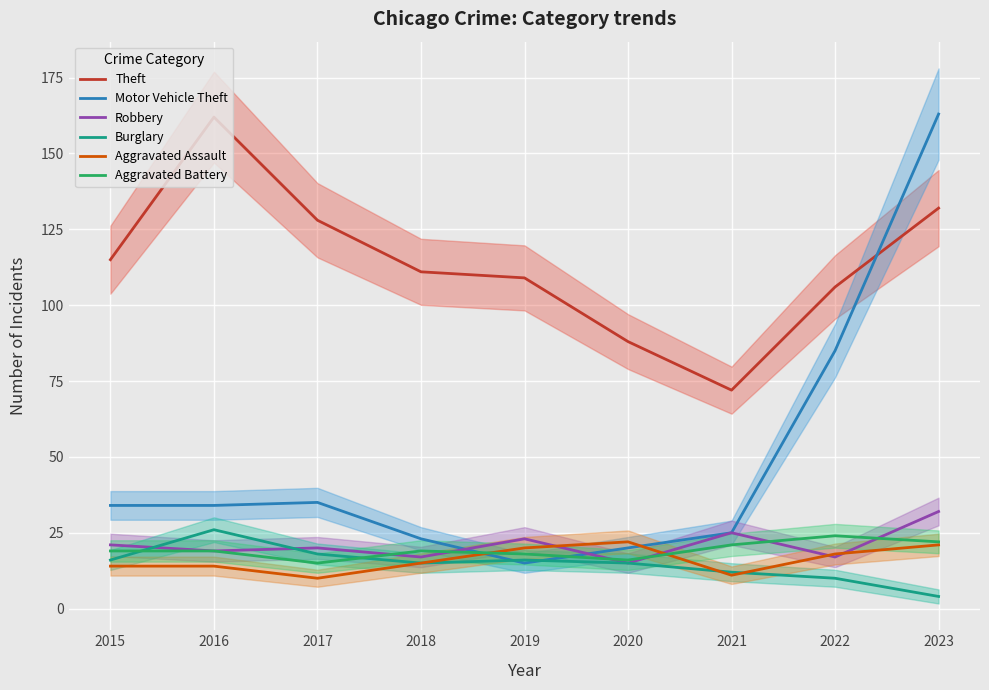

Reading right to left, transcribe all the data shown in this chart.

Theft: 132	106	72	88	109	111	128	162	115
Motor Vehicle Theft: 163	85	25	20	15	23	35	34	34
Robbery: 32	17	25	15	23	17	20	19	21
Burglary: 4	10	12	15	16	15	18	26	16
Aggravated Assault: 21	18	11	22	20	15	10	14	14
Aggravated Battery: 22	24	21	16	18	19	15	19	19